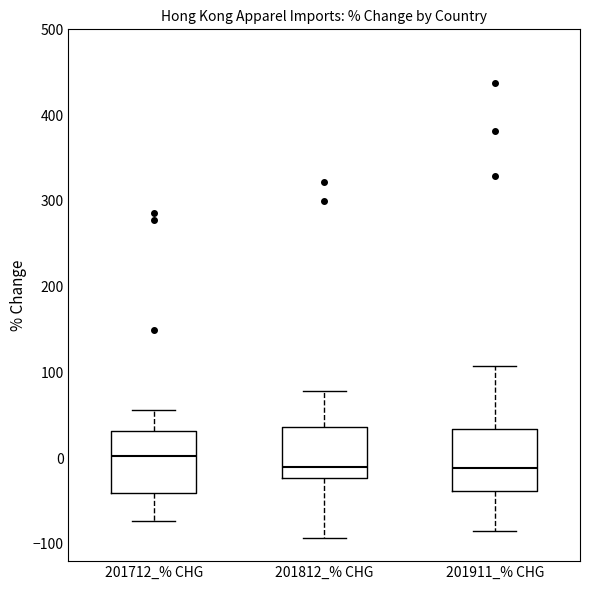

Reading left to right, read every box against the y-axis: the position of its median line, the range the box covers, and the ends of its whiskers. The values are not printed on the chart, so give them approximately, as read against the axis.

201712_% CHG: median 0, box -40 to 30, whiskers -70 to 60
201812_% CHG: median -10, box -20 to 40, whiskers -90 to 80
201911_% CHG: median -10, box -40 to 30, whiskers -80 to 110